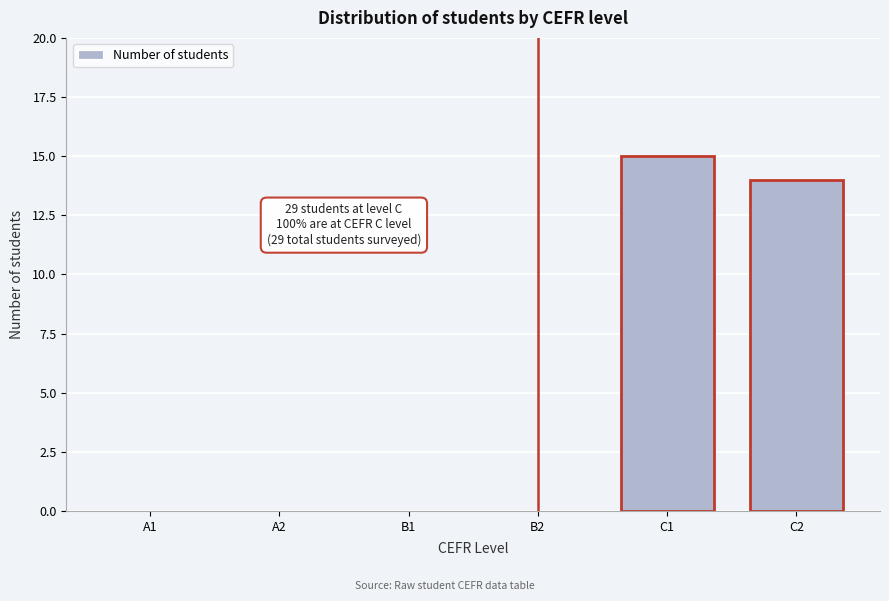

Reading right to left, list all the values displayed in this chart.

C2=14	C1=15	B2=0	B1=0	A2=0	A1=0